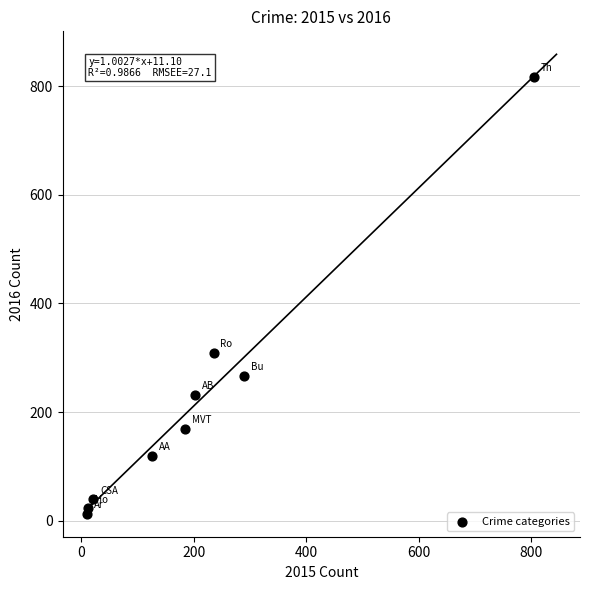

What Y value in the scatter plot is closest to 415?

309